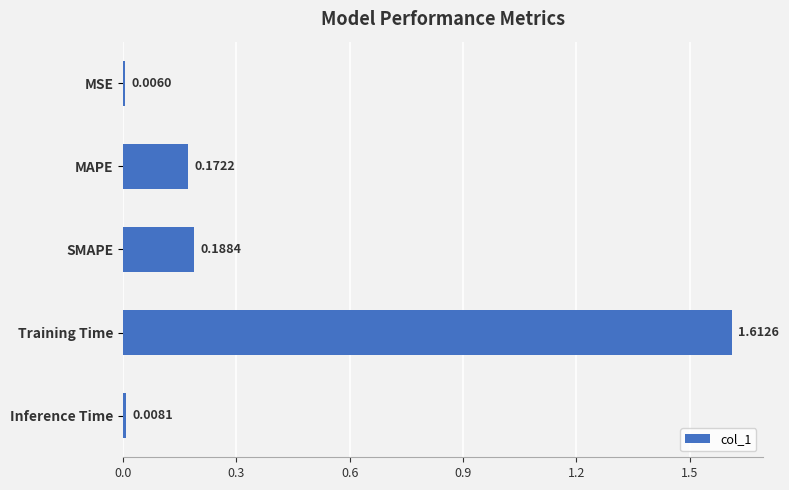

List the labels in order of value, largest first.

Training Time, SMAPE, MAPE, Inference Time, MSE